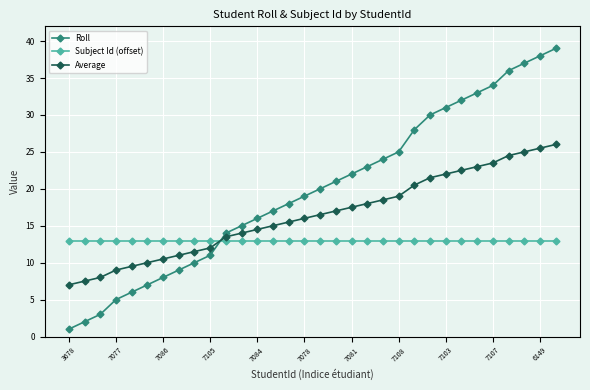

What is the highest value of the Subject Id (offset) series?

13.0